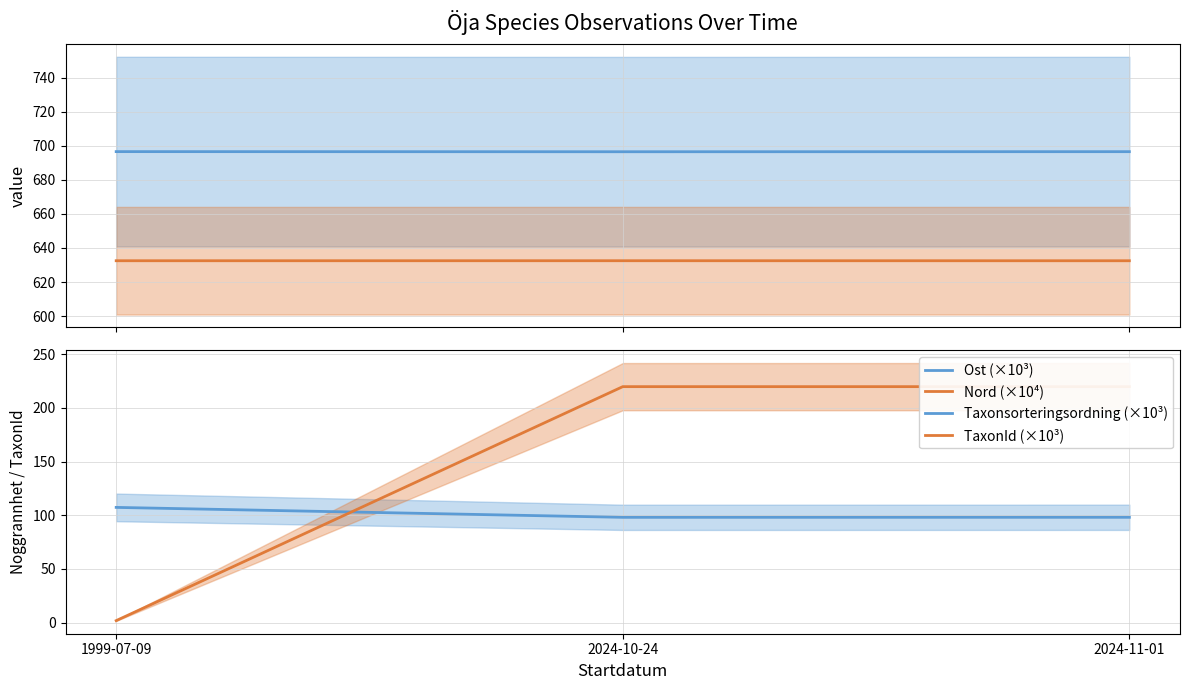

What is the sum of the Taxonsorteringsordning (×10³) values at 1999-07-09 and 2024-11-01?

205.4